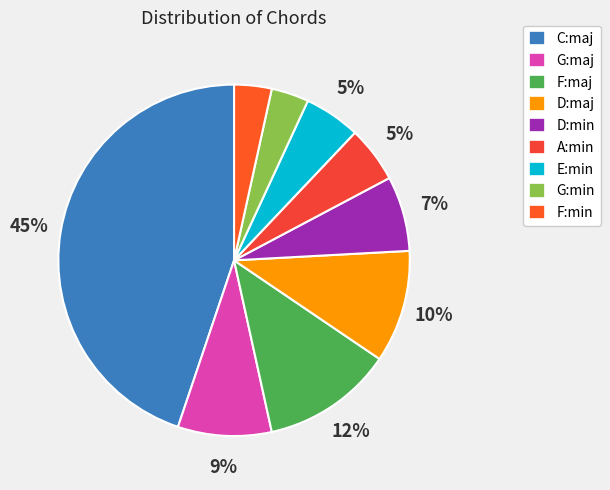

To the nearest percent, what is the difference between the G:maj and C:maj slice percentages?

36%